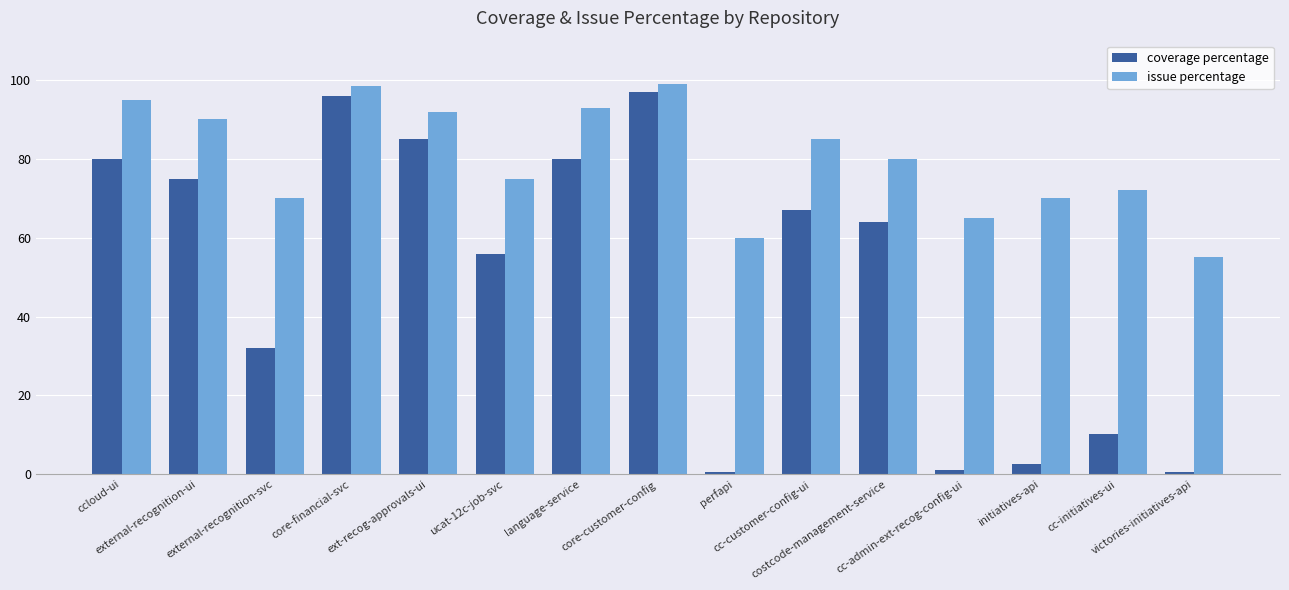

What is the minimum value for coverage percentage?

0.5